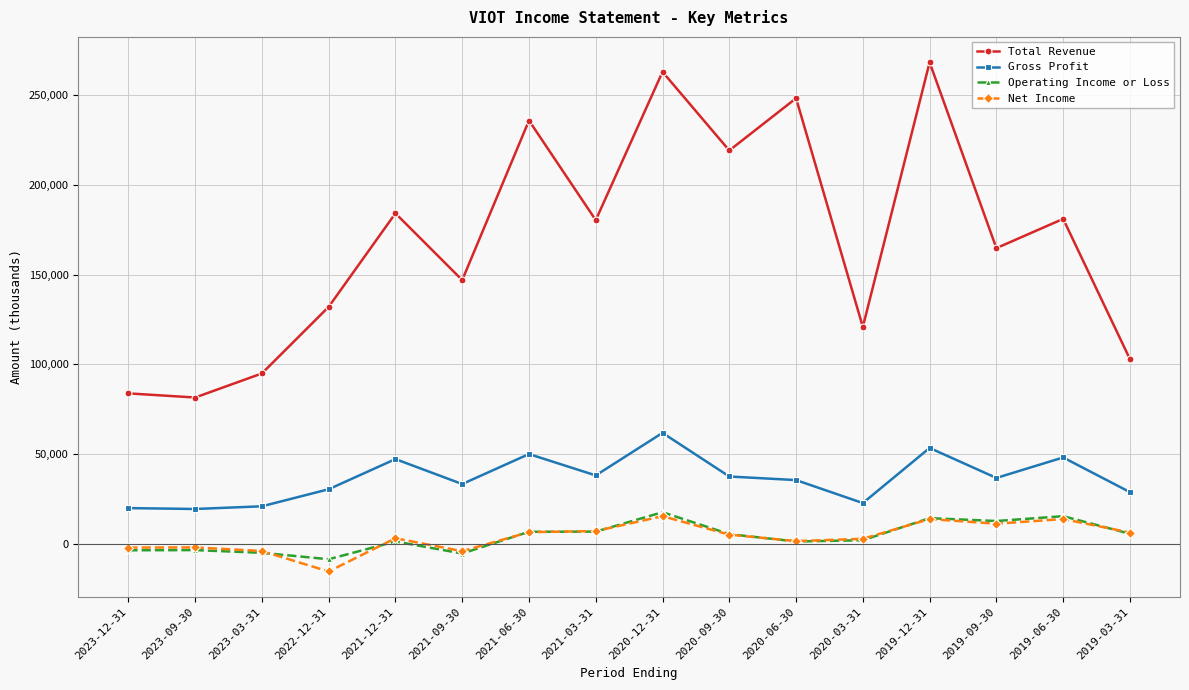

Which series changed the most between 2021-03-31 and 2020-12-31?

Total Revenue